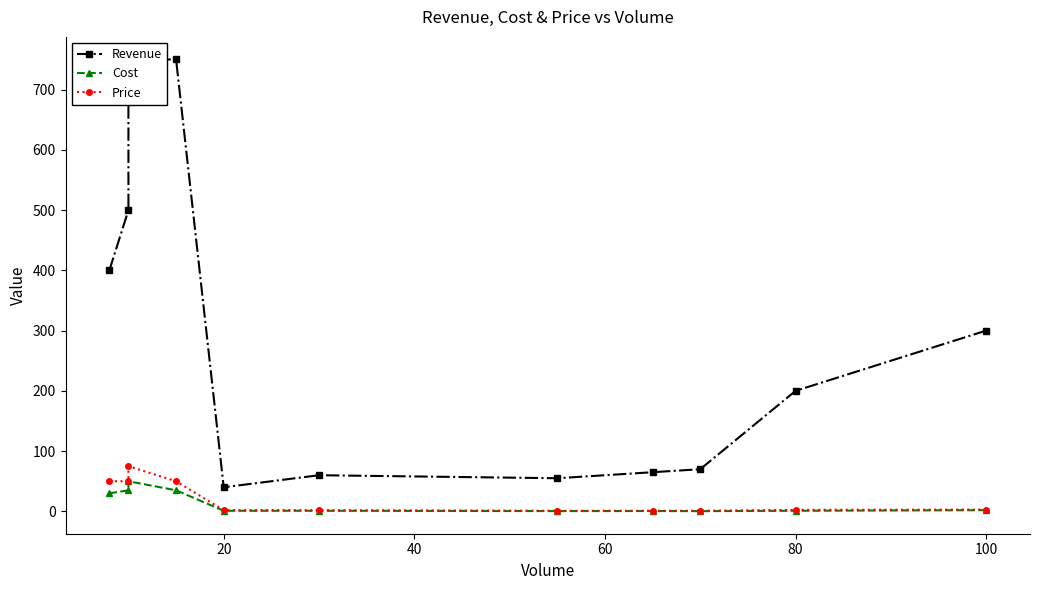

What is the lowest value of the Cost series?

0.4